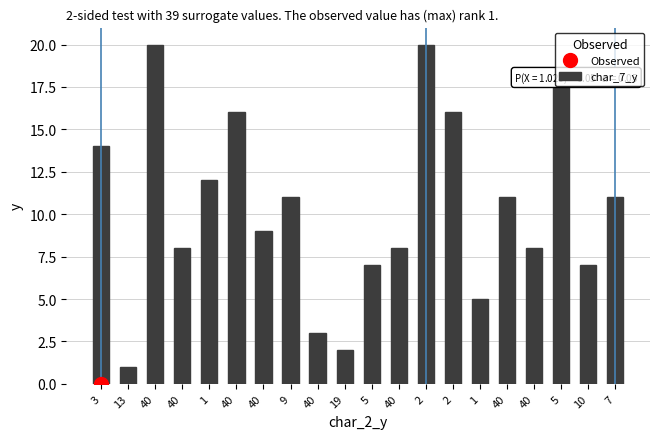

The chart shows a value of 20 at 2. True or false?

True